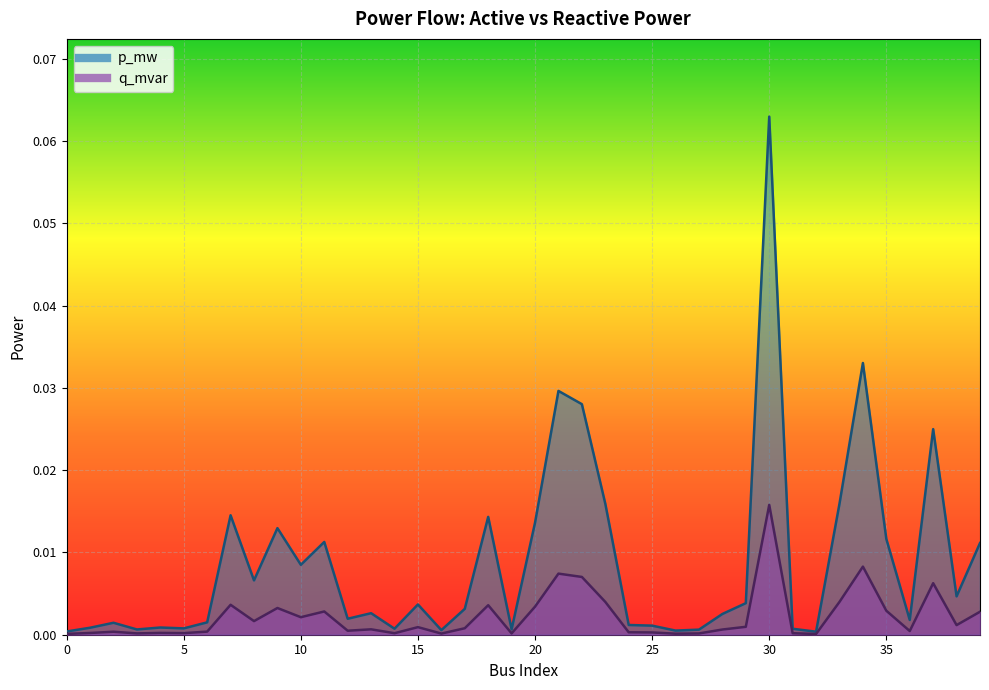

True or false: q_mvar and p_mw cross at least once.

False